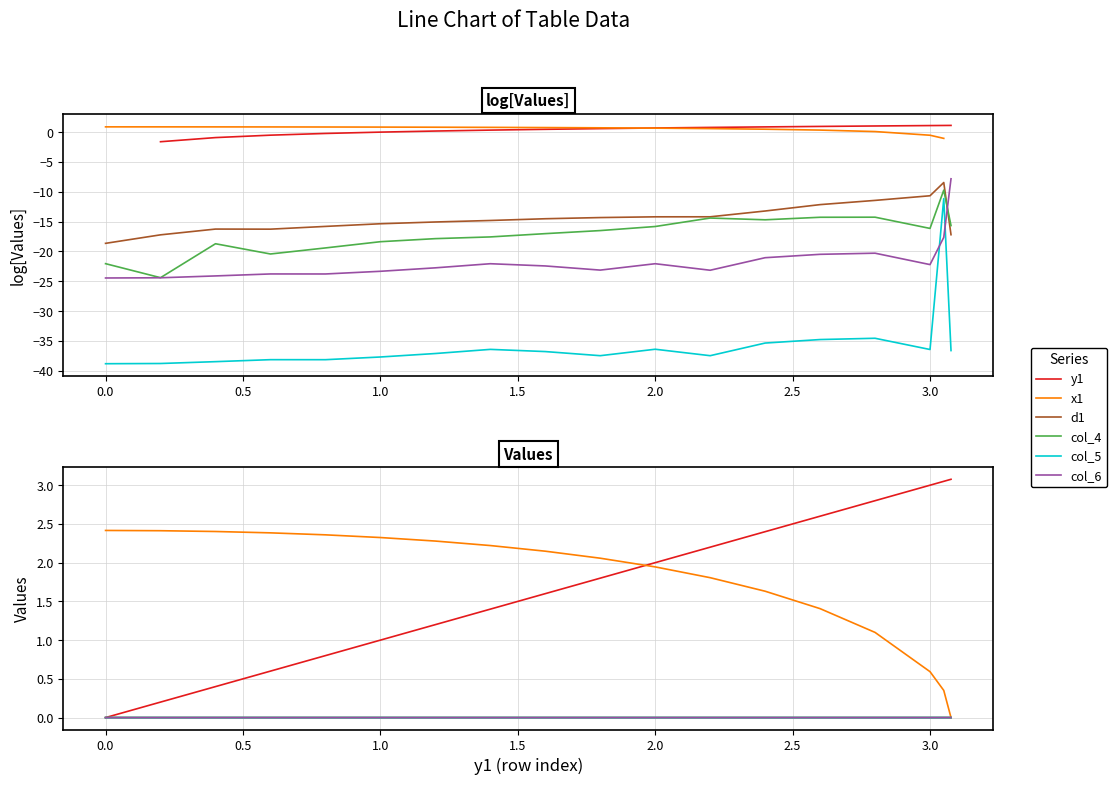

Which series has the largest range (max minus min)?

y1